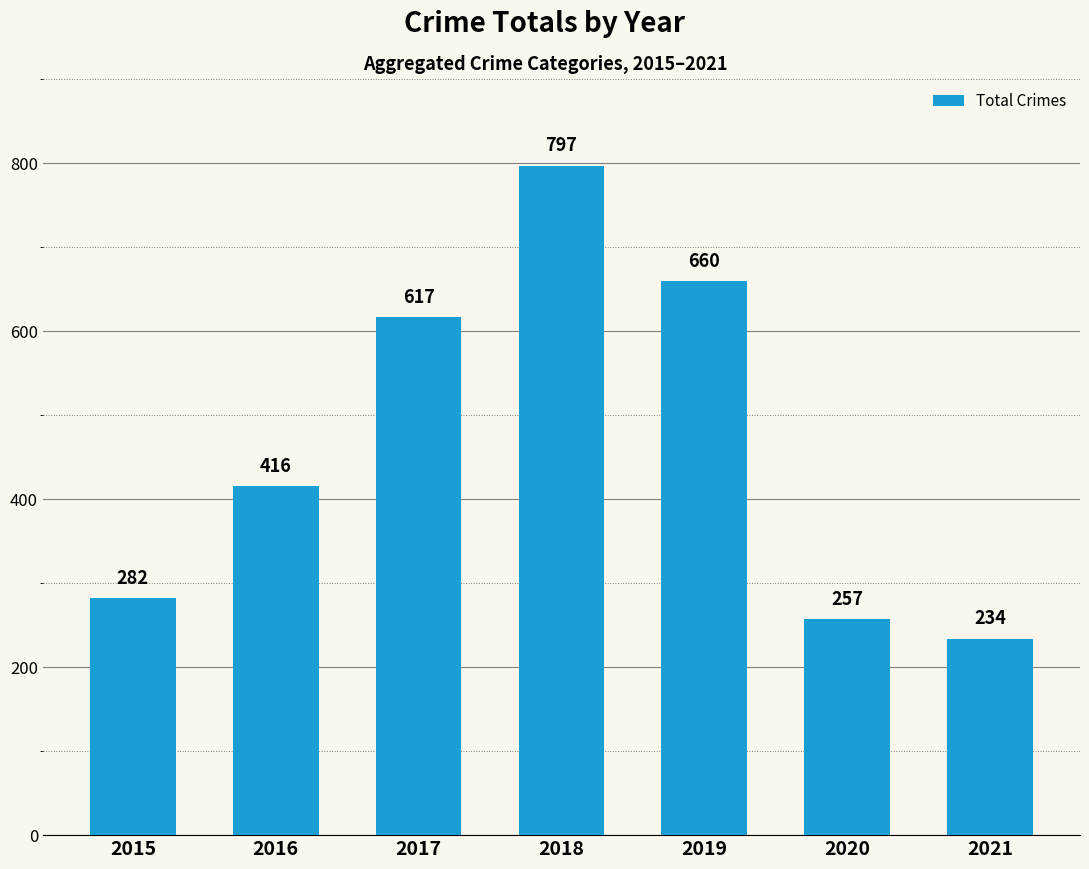

How many data points are less than 416?

3